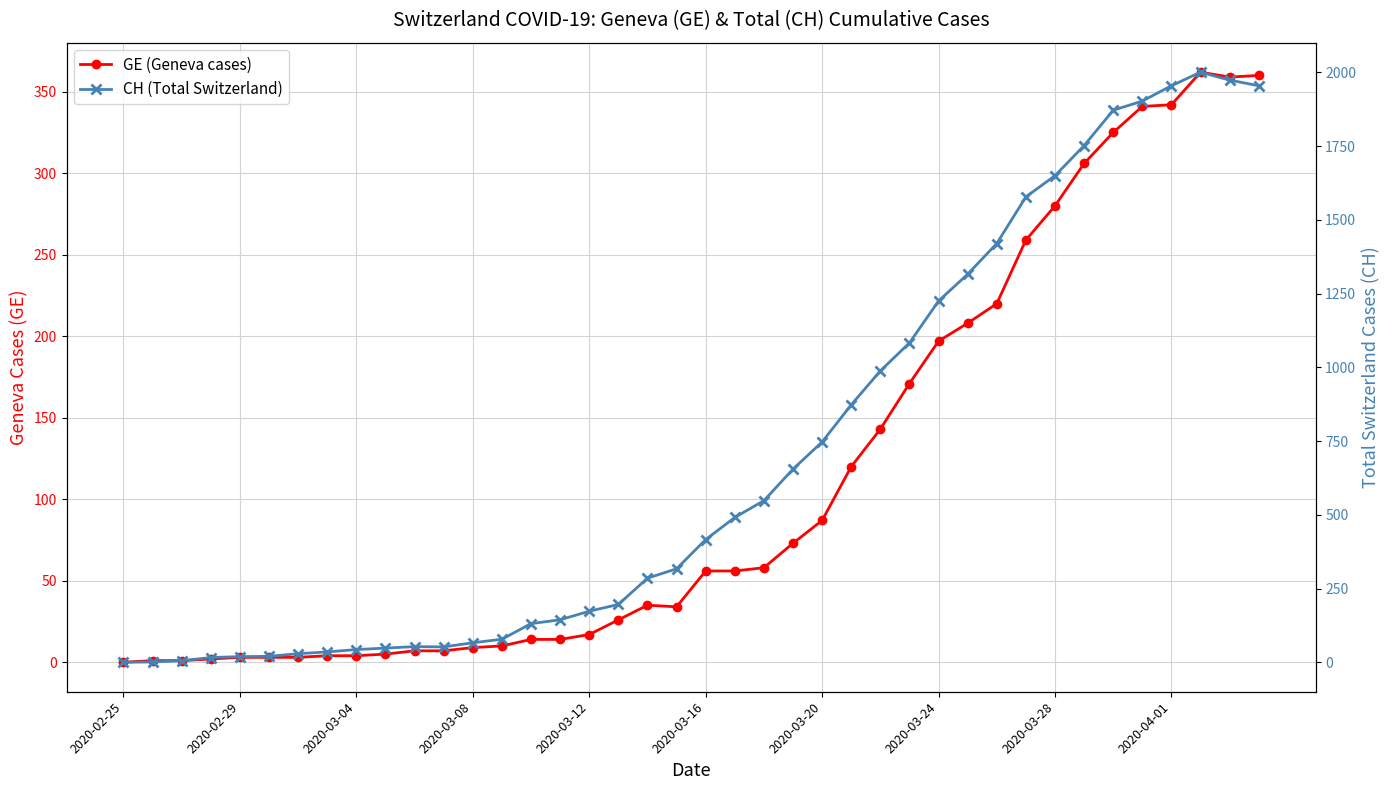

What is the greatest value displayed?

2001